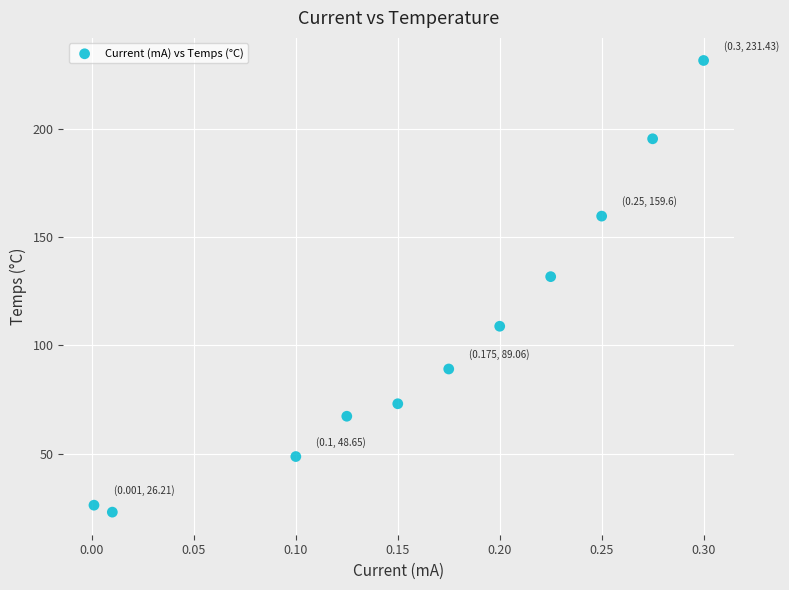

What is the range of X values (max minus min)?

0.3